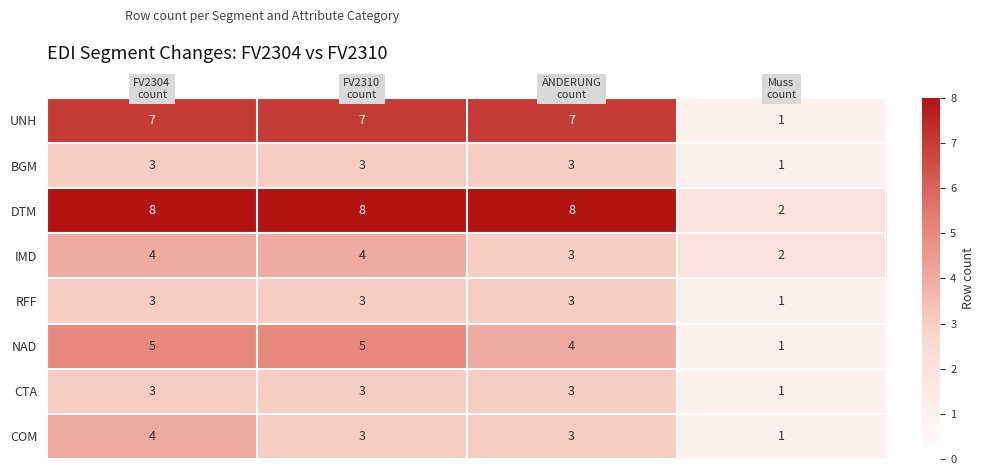

Count the NAD values in the range 4 to 5.

3